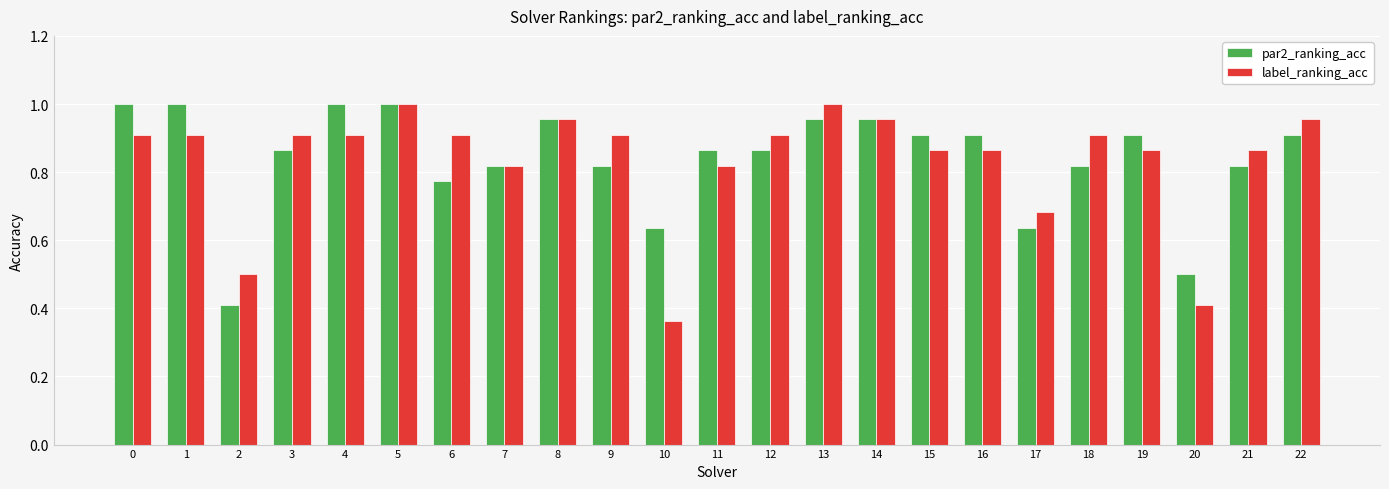

What is the total value across all series at 12?

1.8